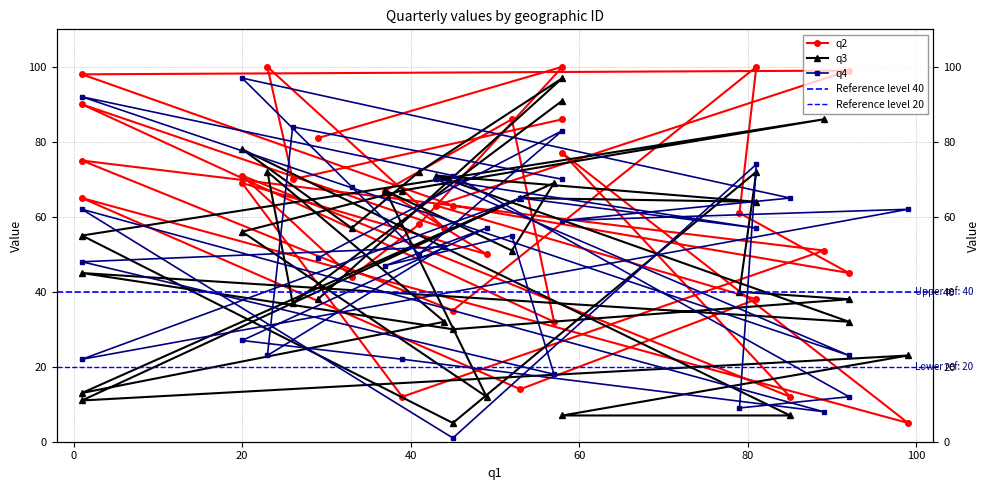

How many series are shown in this chart?

3